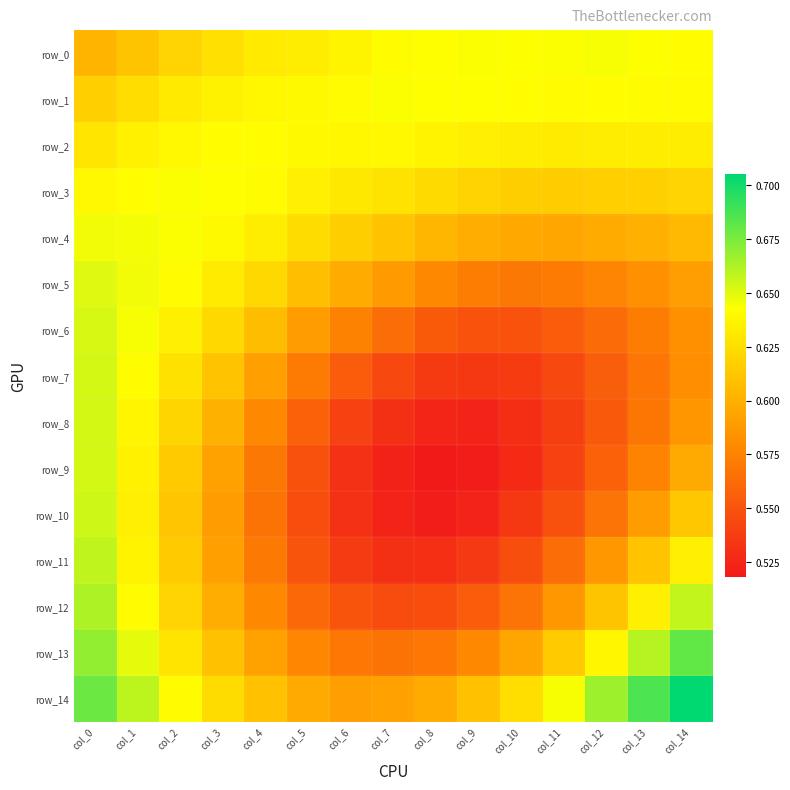

Which category has the lowest value in the row_12 series?

col_7